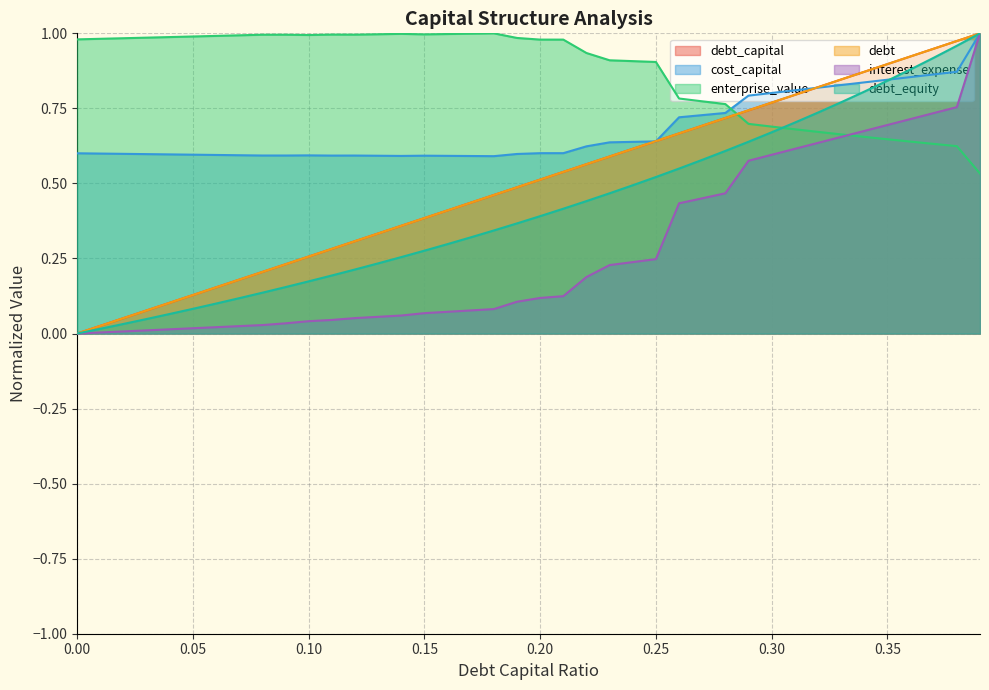

Where is the first local minimum for enterprise_value?

0.1